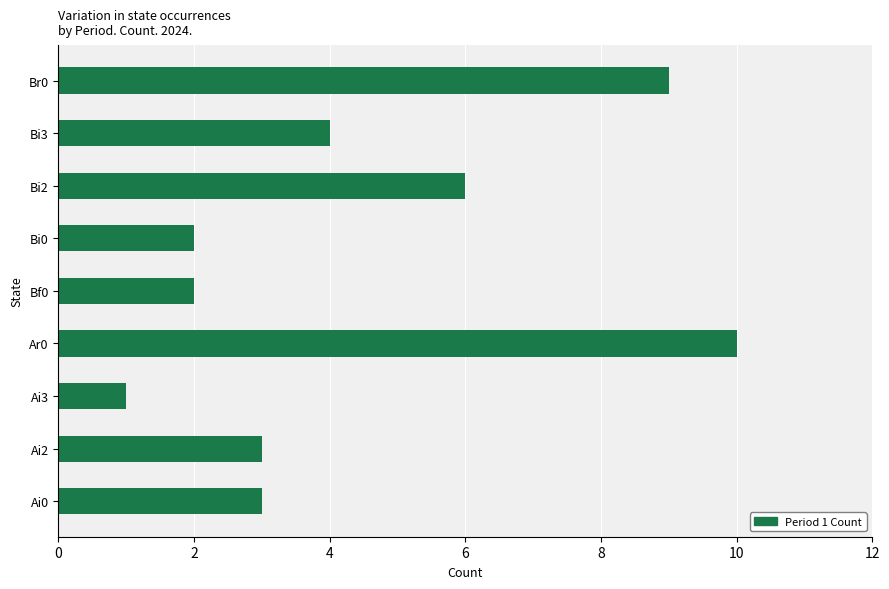

Which has a higher value, Bf0 or Ar0?

Ar0